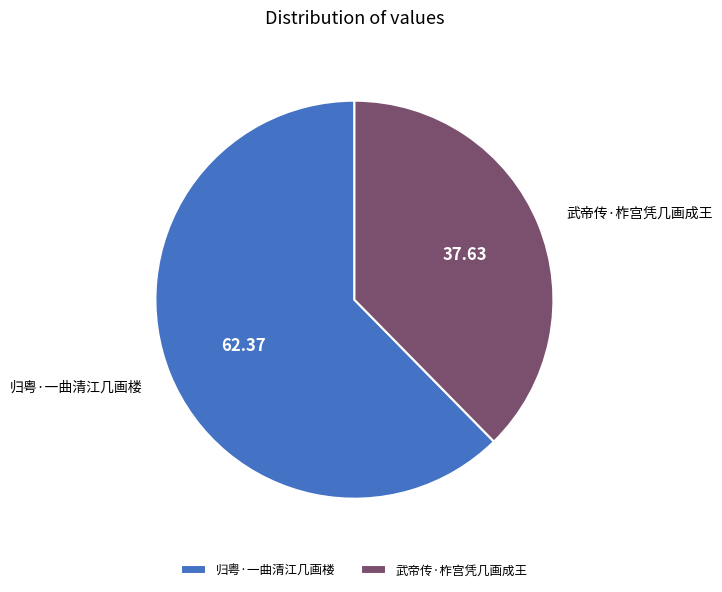

Rank the categories by value from highest to lowest.

归粤·一曲清江几画楼, 武帝传·柞宫凭几画成王